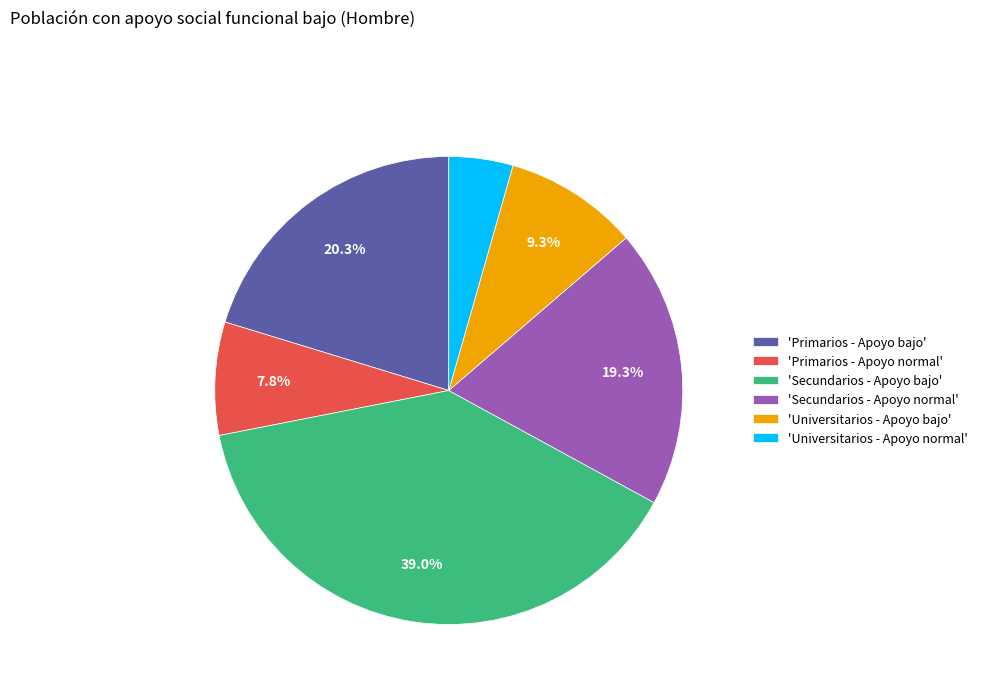

Which has a higher value, 'Secundarios - Apoyo bajo' or 'Secundarios - Apoyo normal'?

'Secundarios - Apoyo bajo'